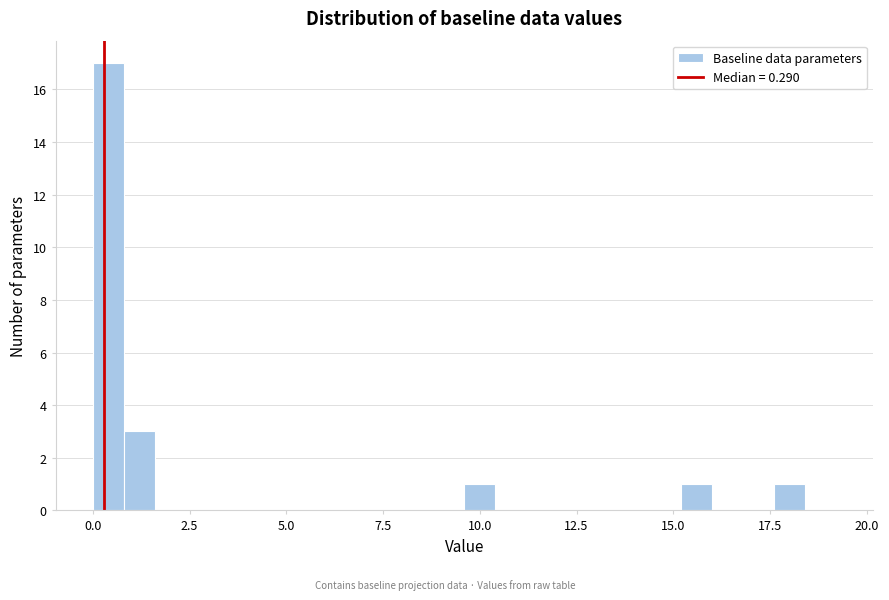

Read against the x-axis, roughly where is the centre of the tallest bar?

0.5